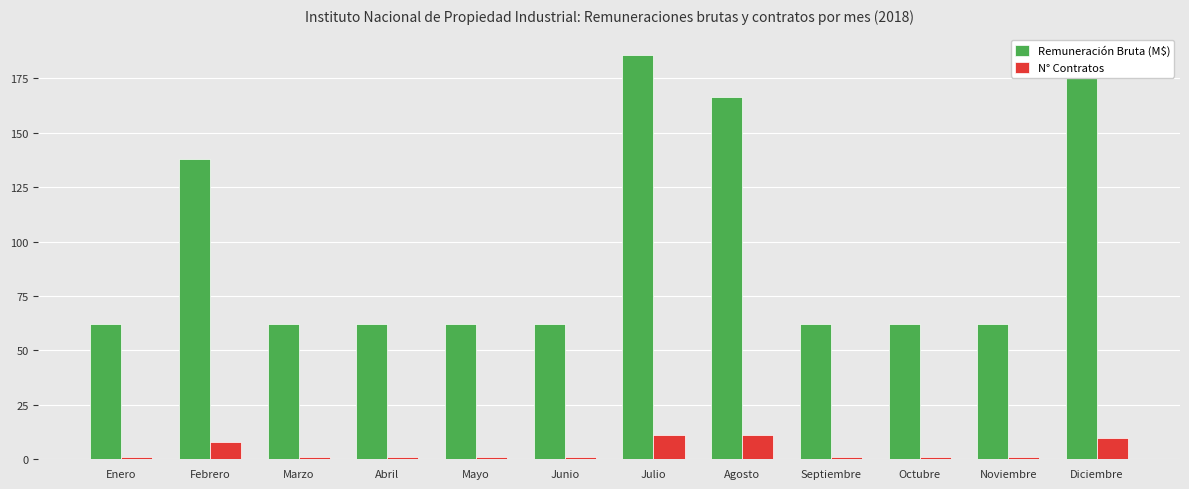

Reading left to right, transcribe all the data shown in this chart.

Remuneración Bruta (M$): 62.0	137.9	62.0	62.0	62.0	62.0	185.8	166.4	62.0	62.0	62.0	183.7
N° Contratos: 1.0	8.0	1.0	1.0	1.0	1.0	11.0	11.0	1.0	1.0	1.0	10.0